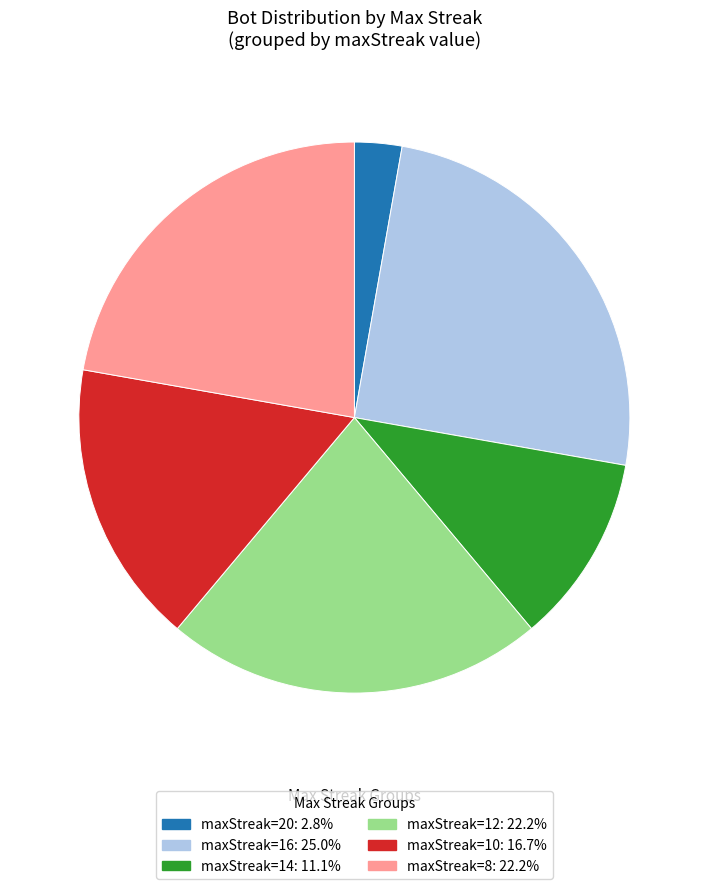

Is there any slice that represents more than half of the pie?

No